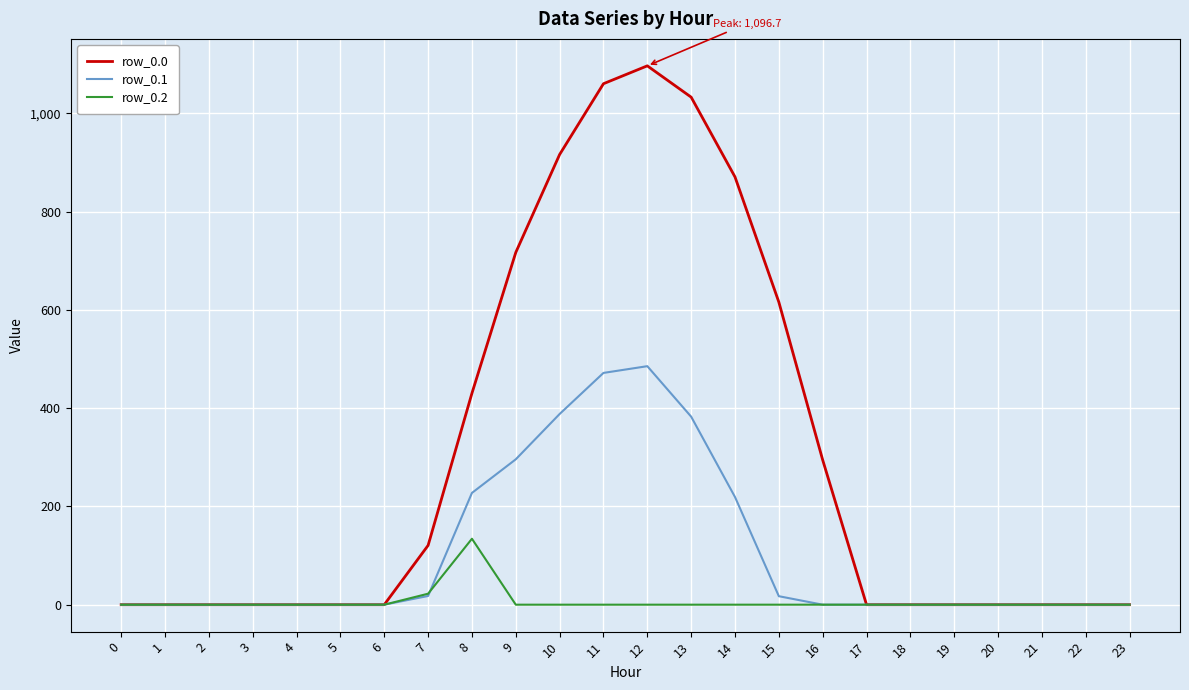

Between 2 and 10, which series saw the biggest shift?

row_0.0